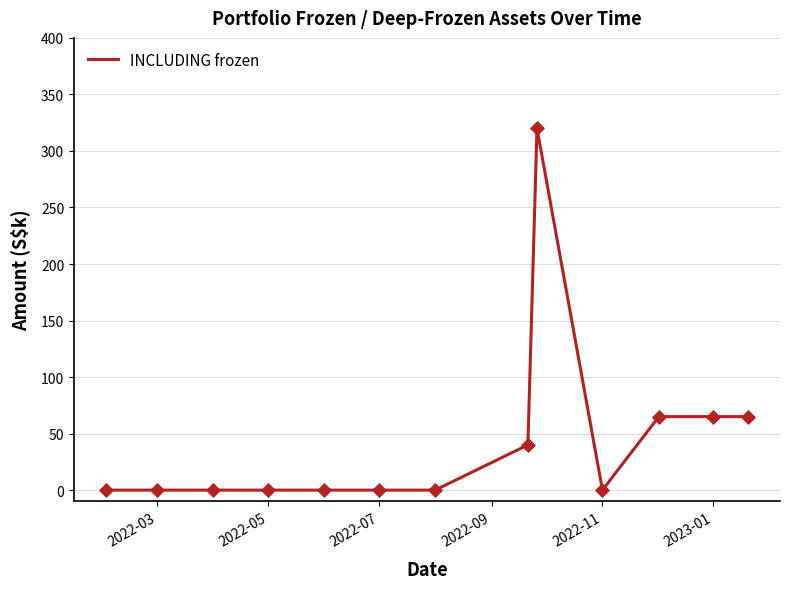

What is the difference between the maximum and minimum values?

320